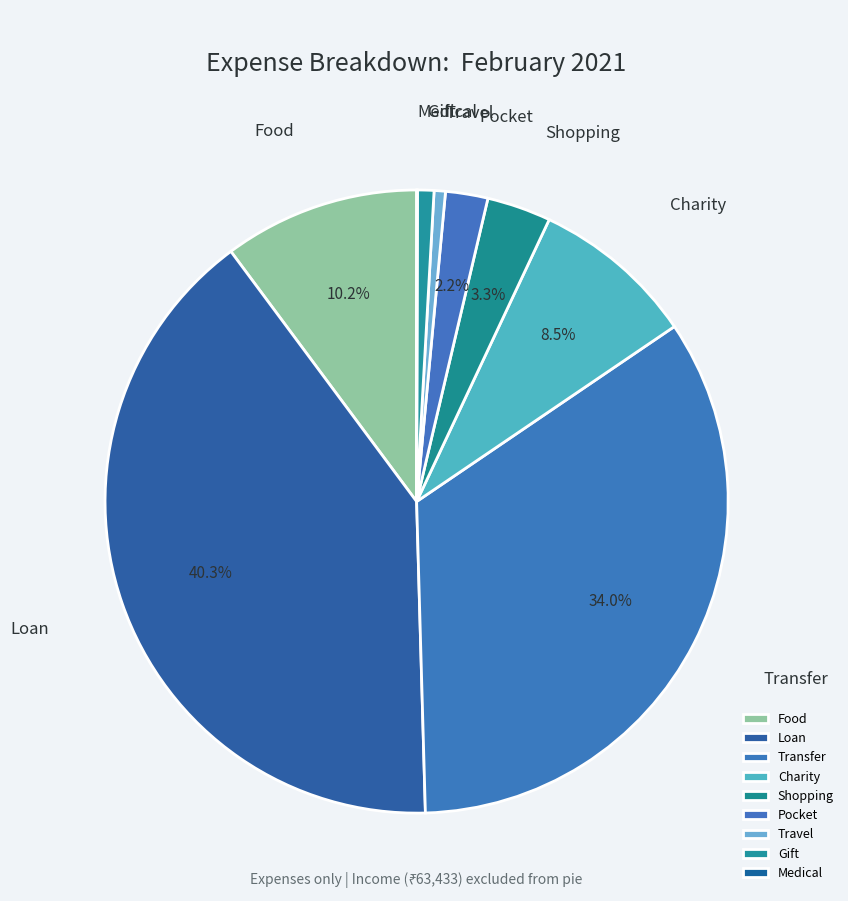

To the nearest percent, what is the difference between the largest and smallest slice percentages?

40%